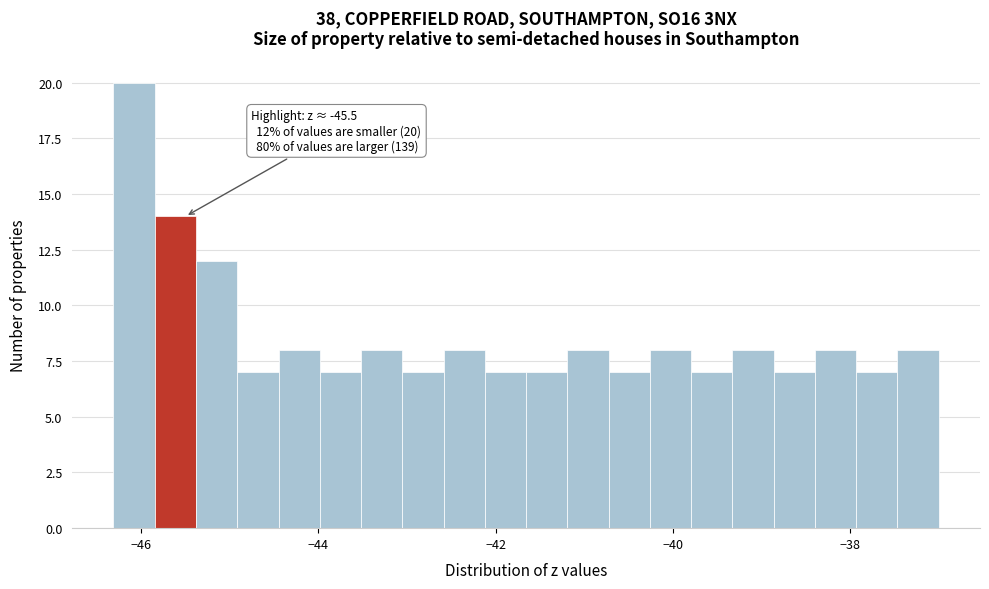

Read against the x-axis, roughly where is the centre of the tallest bar?

-46.0